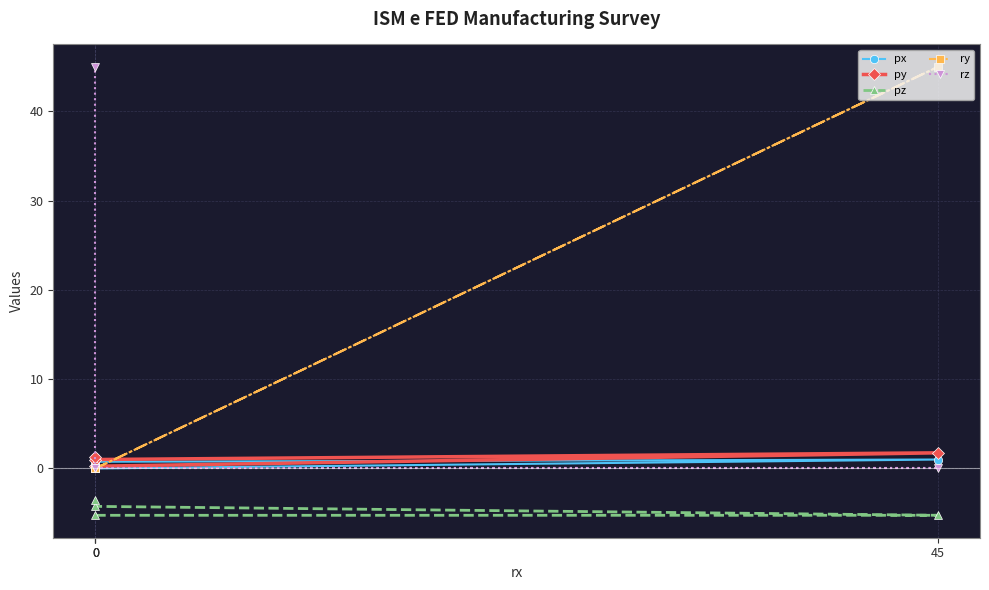

True or false: rz and pz cross at least once.

False